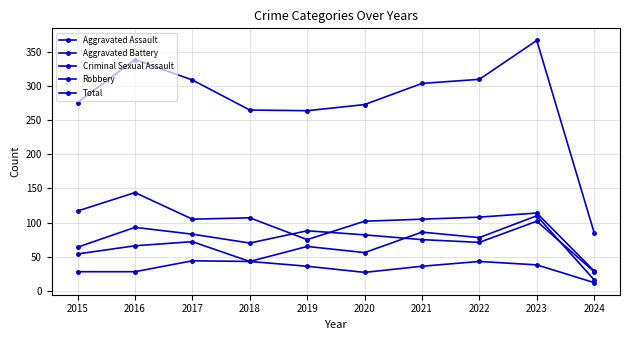

True or false: Total and Robbery cross at least once.

False